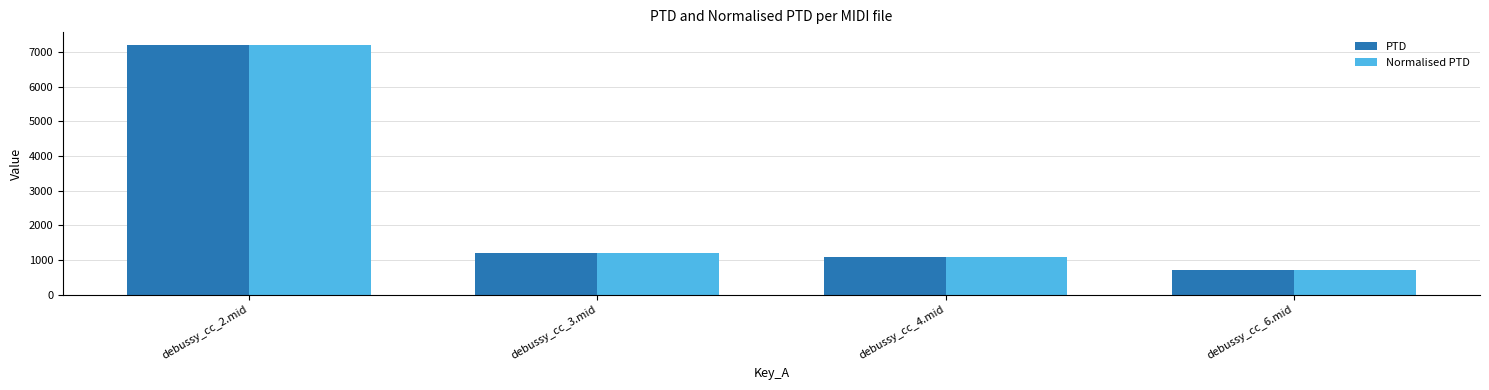

How many bars are there in each group?

2